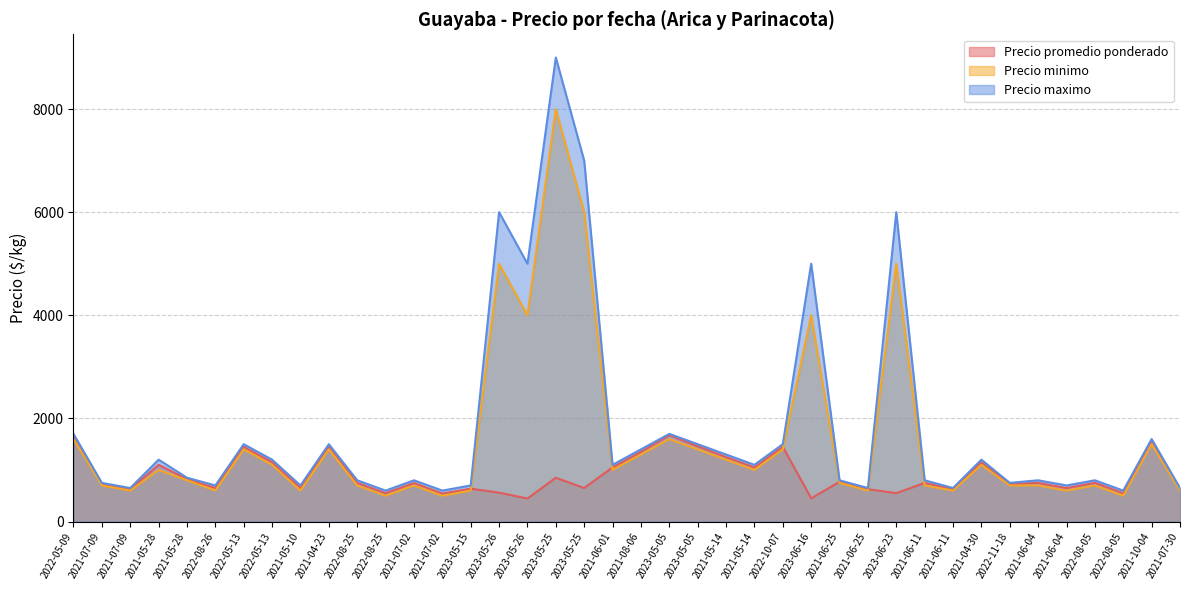

How many categories are shown in the chart?

40